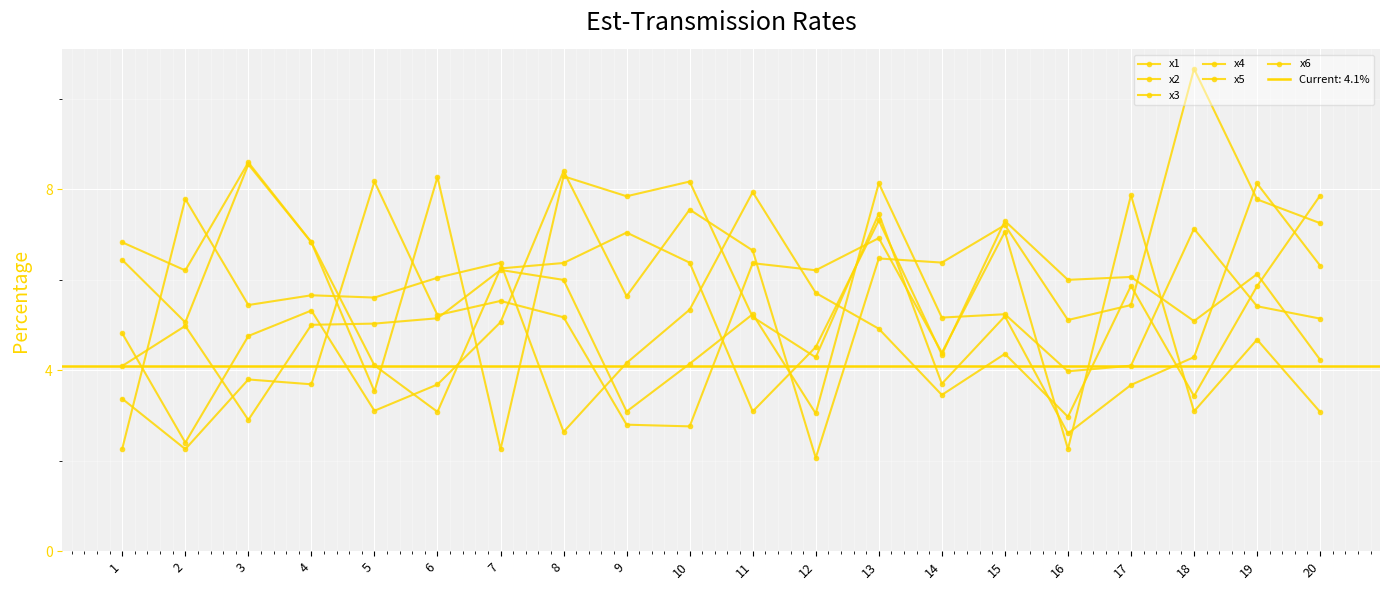

Which category has the highest value in the x4 series?

11